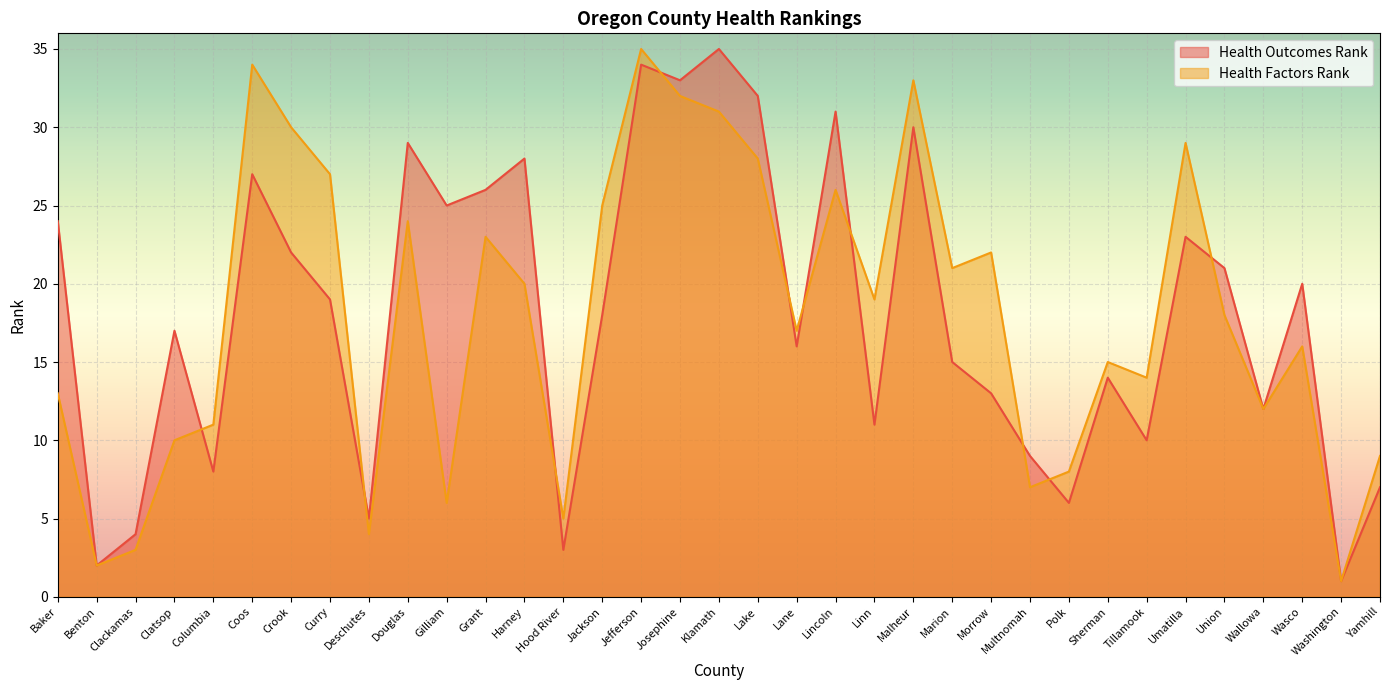

List the labels in order of Health Factors Rank value, smallest first.

Washington, Benton, Clackamas, Deschutes, Hood River, Gilliam, Multnomah, Polk, Yamhill, Clatsop, Columbia, Wallowa, Baker, Tillamook, Sherman, Wasco, Lane, Union, Linn, Harney, Marion, Morrow, Grant, Douglas, Jackson, Lincoln, Curry, Lake, Umatilla, Crook, Klamath, Josephine, Malheur, Coos, Jefferson